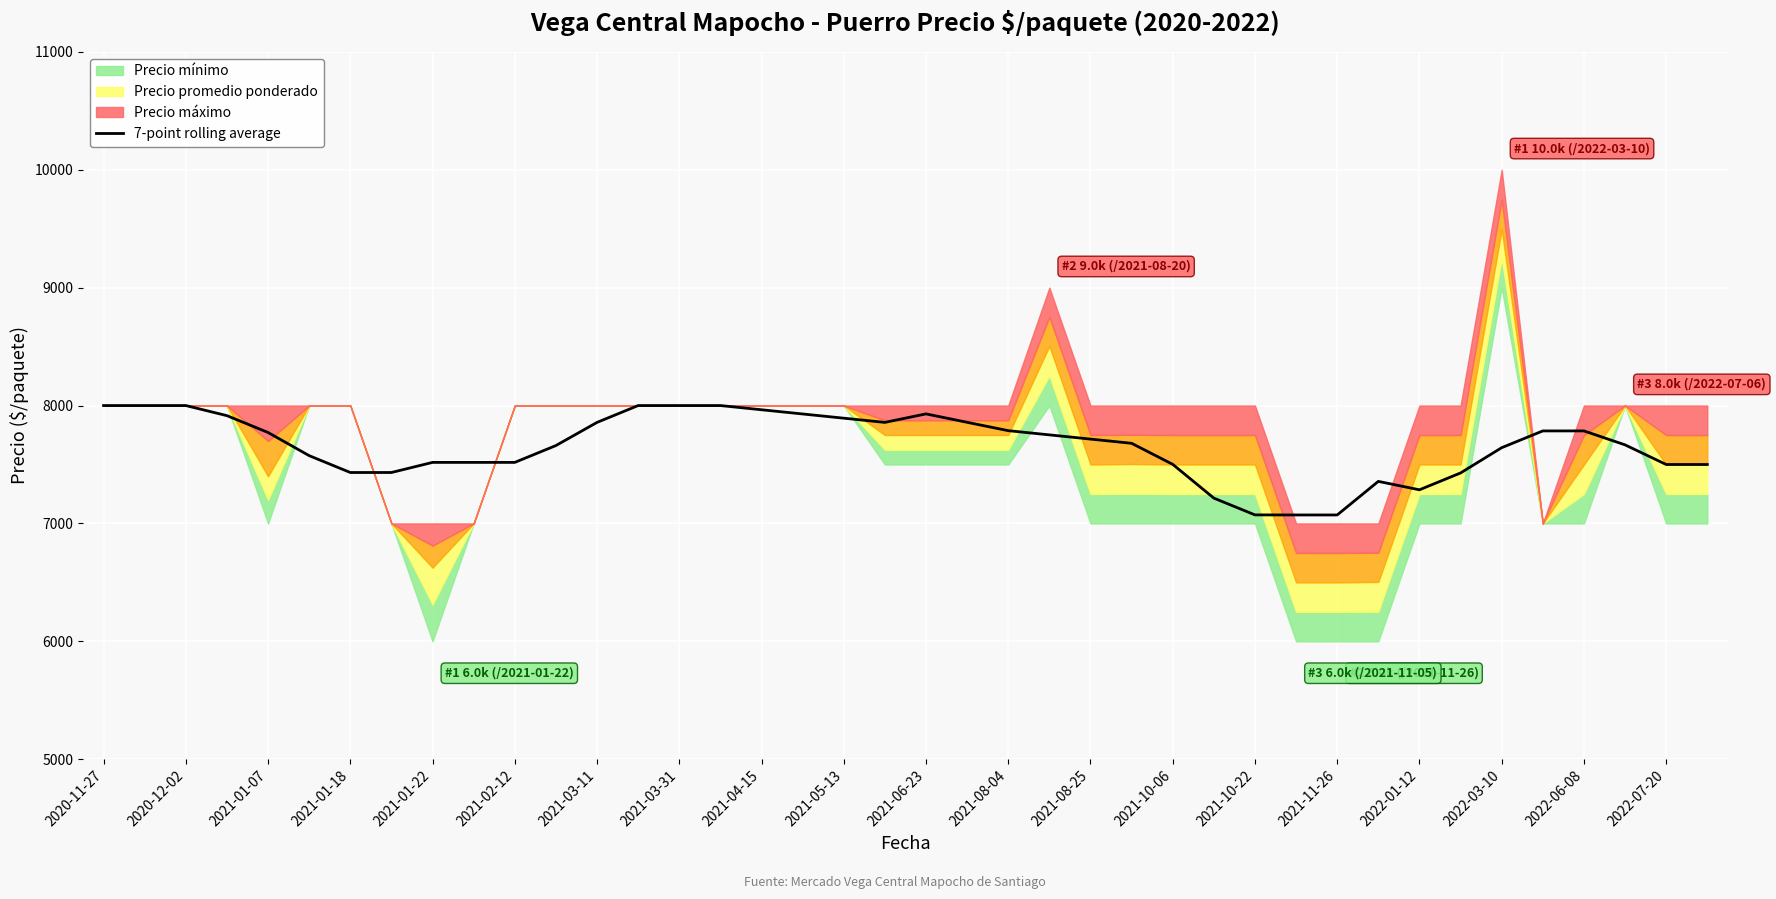

How many interior local valleys (lower than both neighbors) does the data have?

3